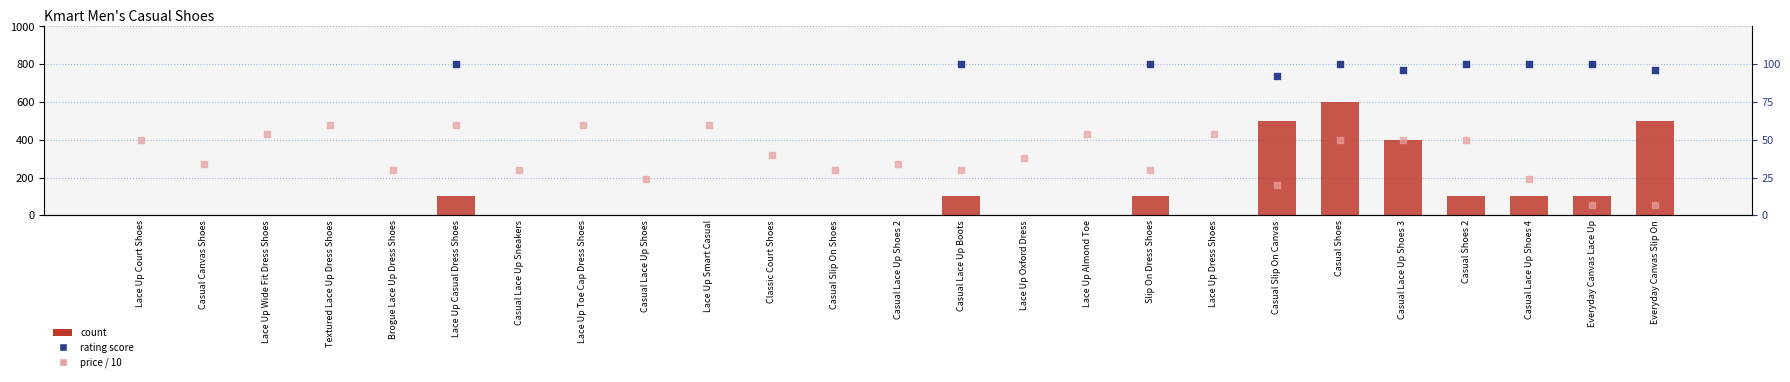

Which series has the widest spread of Y values?

count